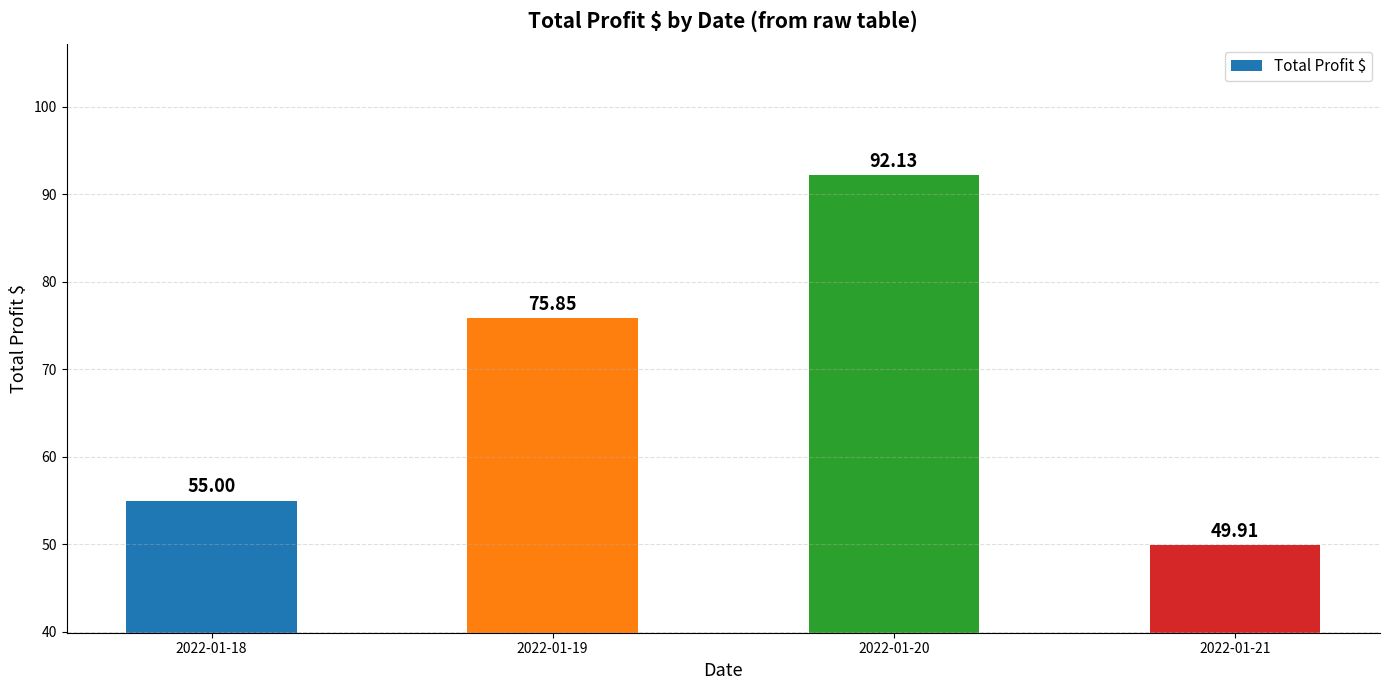

True or false: the data shows 92.1 at 2022-01-20.

True